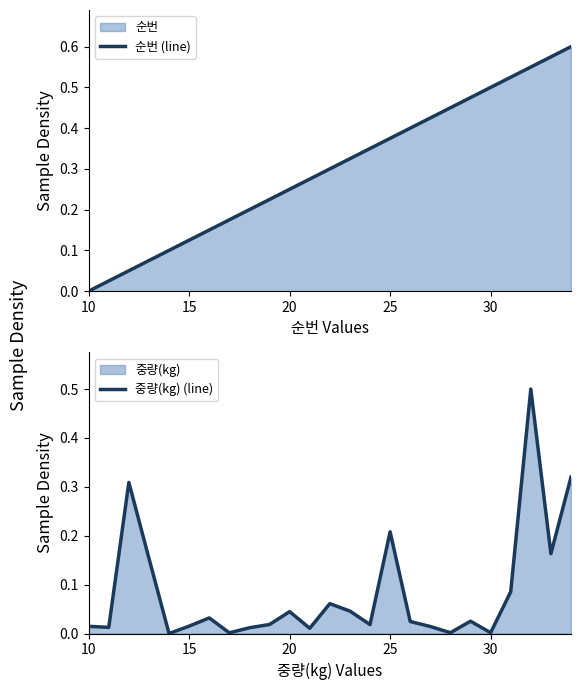

True or false: 순번 (line) has a value of 0.8 at 30.

False